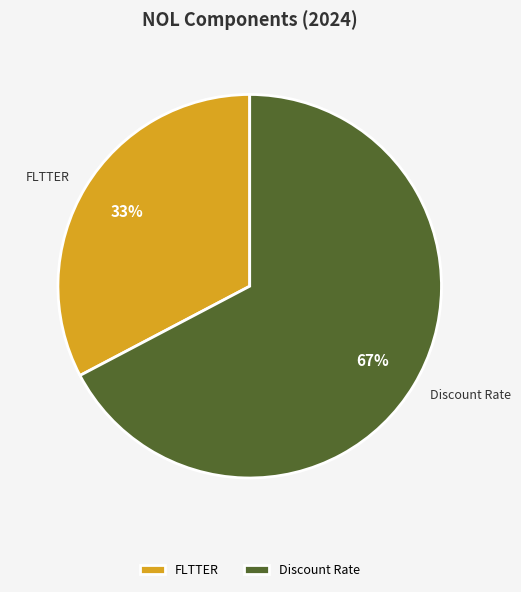

Is Discount Rate the majority of the pie?

Yes